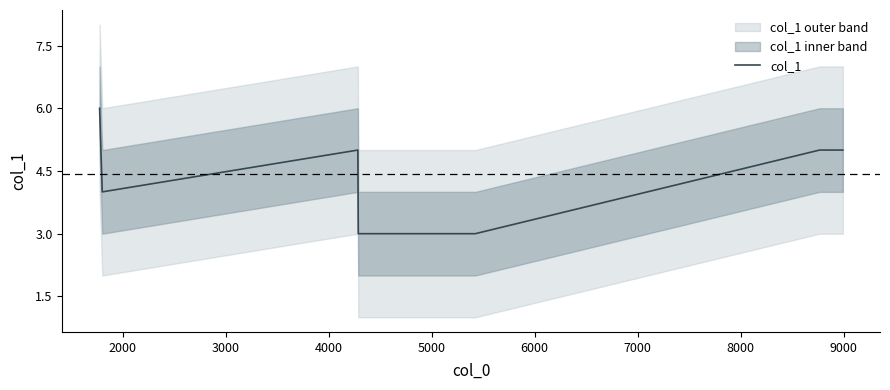

What is the maximum value for col_1?

6